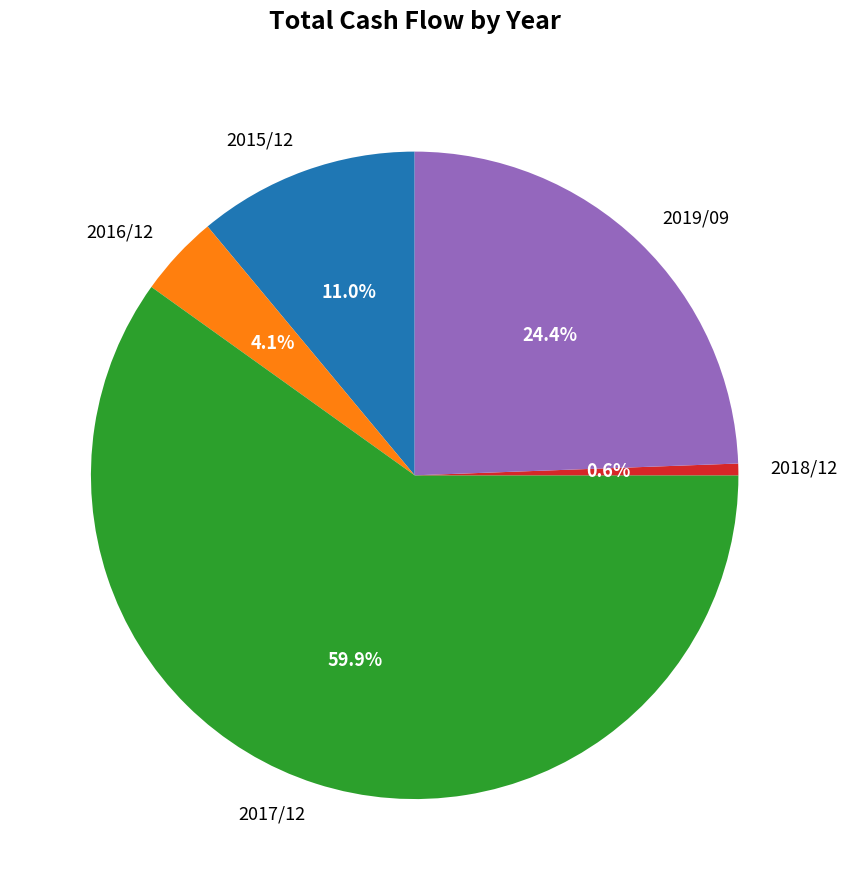

True or false: 2019/09 accounts for 24% of the total.

True